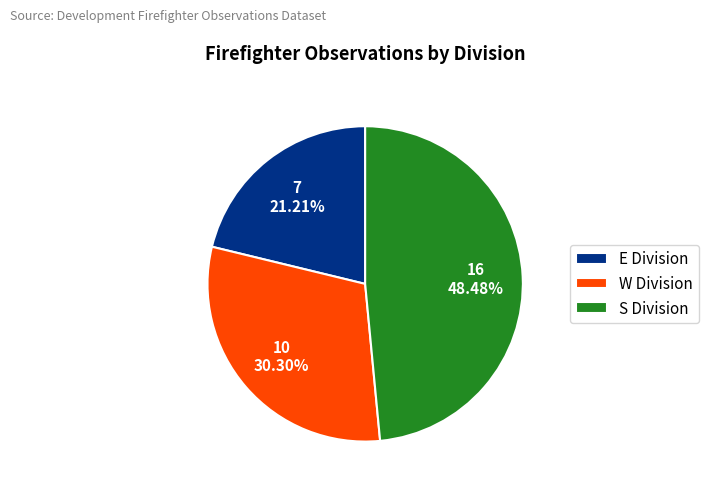

How many slices are in this pie chart?

3